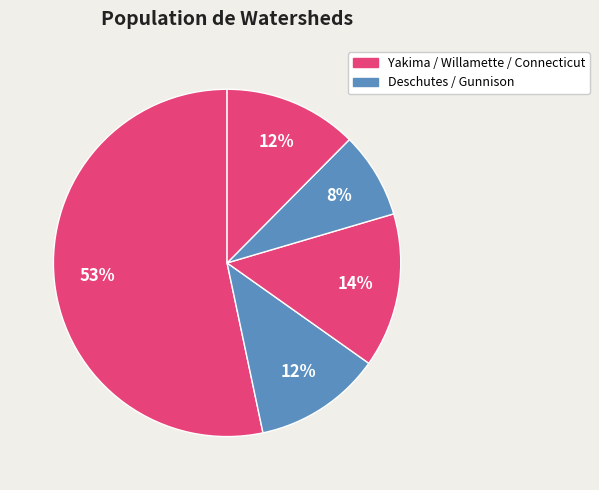

Count the number of slices in the pie.

5